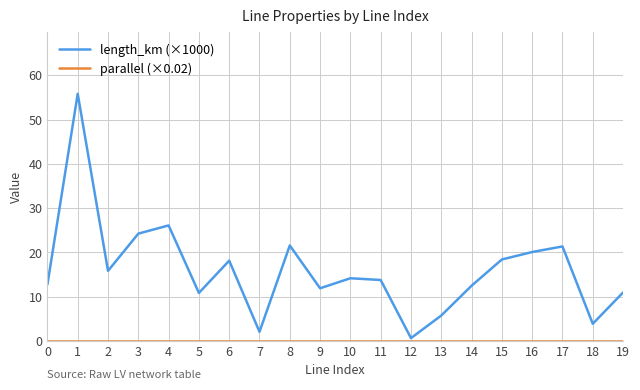

At which category is the sum across all series the highest?

1